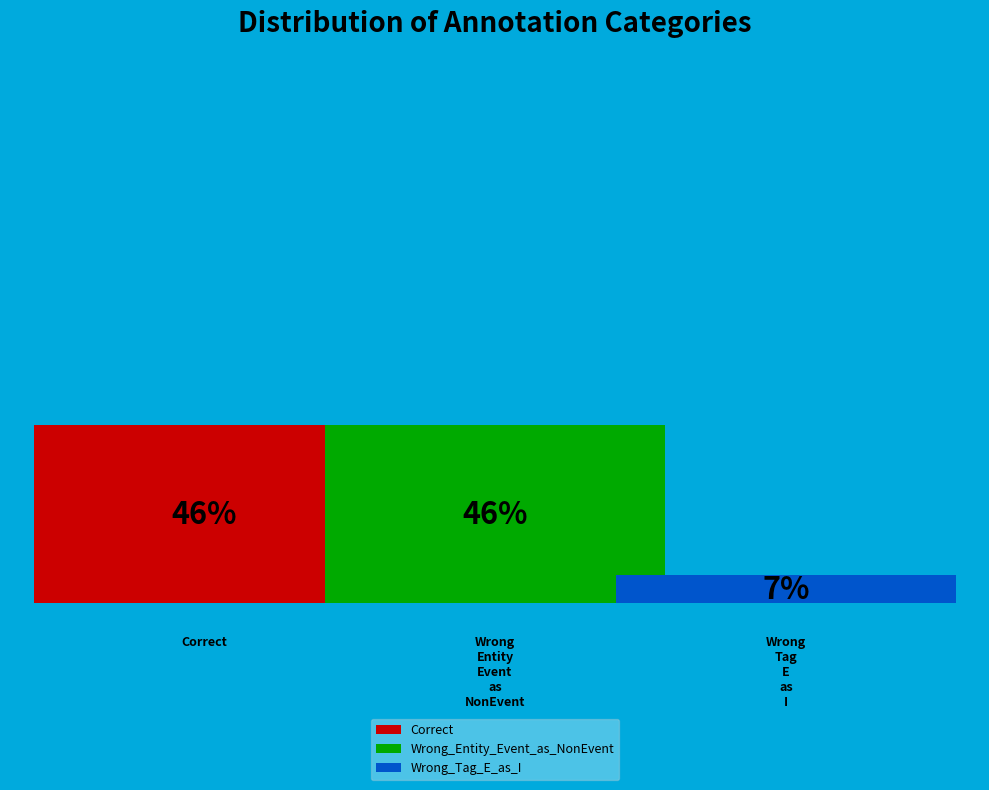

How many segments does this pie chart have?

3